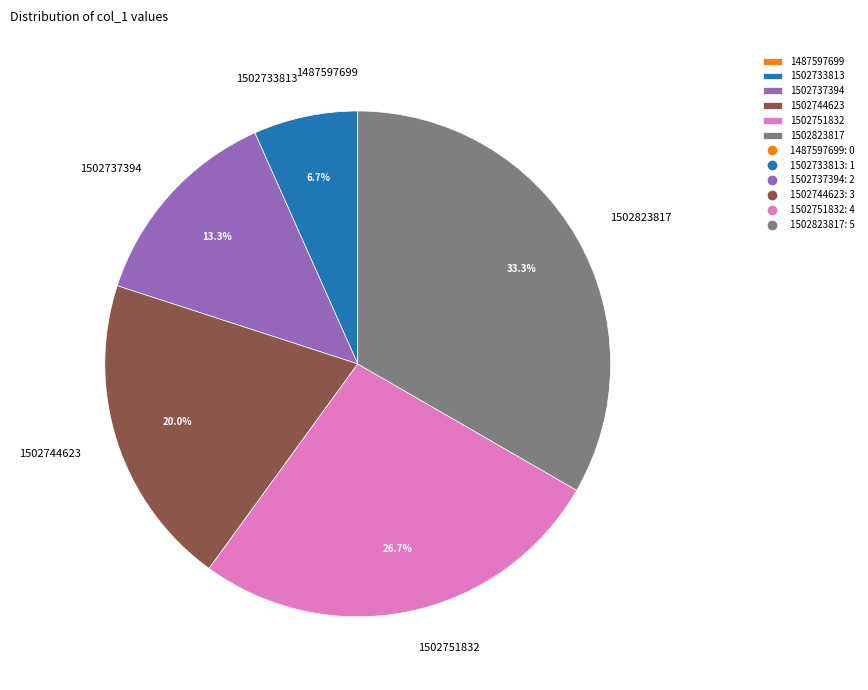

Which has a higher value, 1502744623 or 1502733813?

1502744623